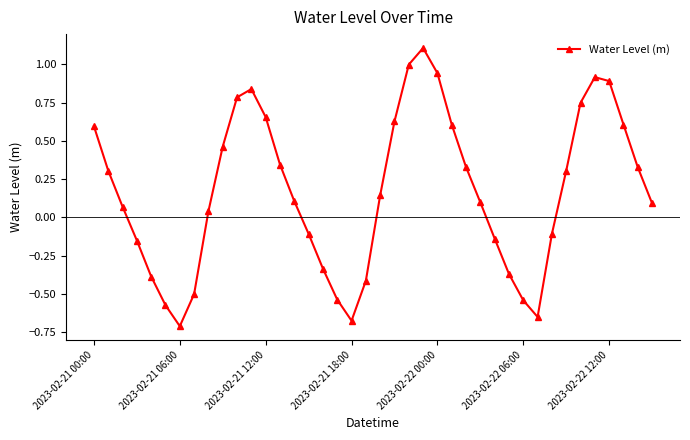

What is the difference between the maximum and minimum values?

1.8